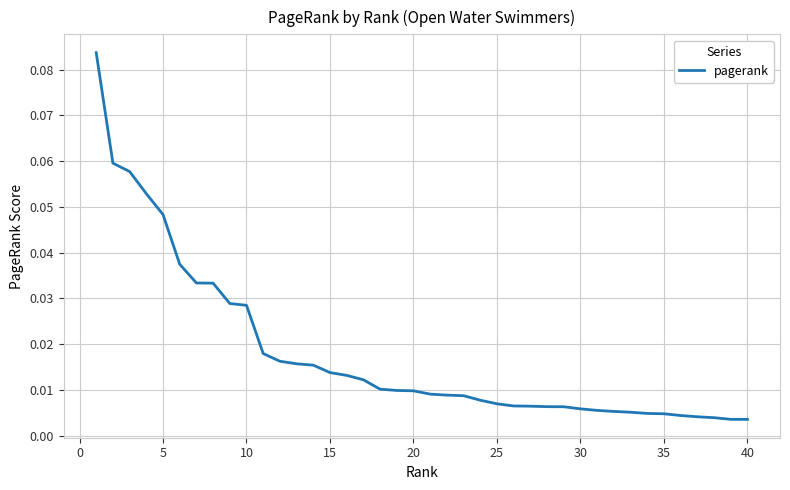

Is this an area chart (filled region under the line)?

No